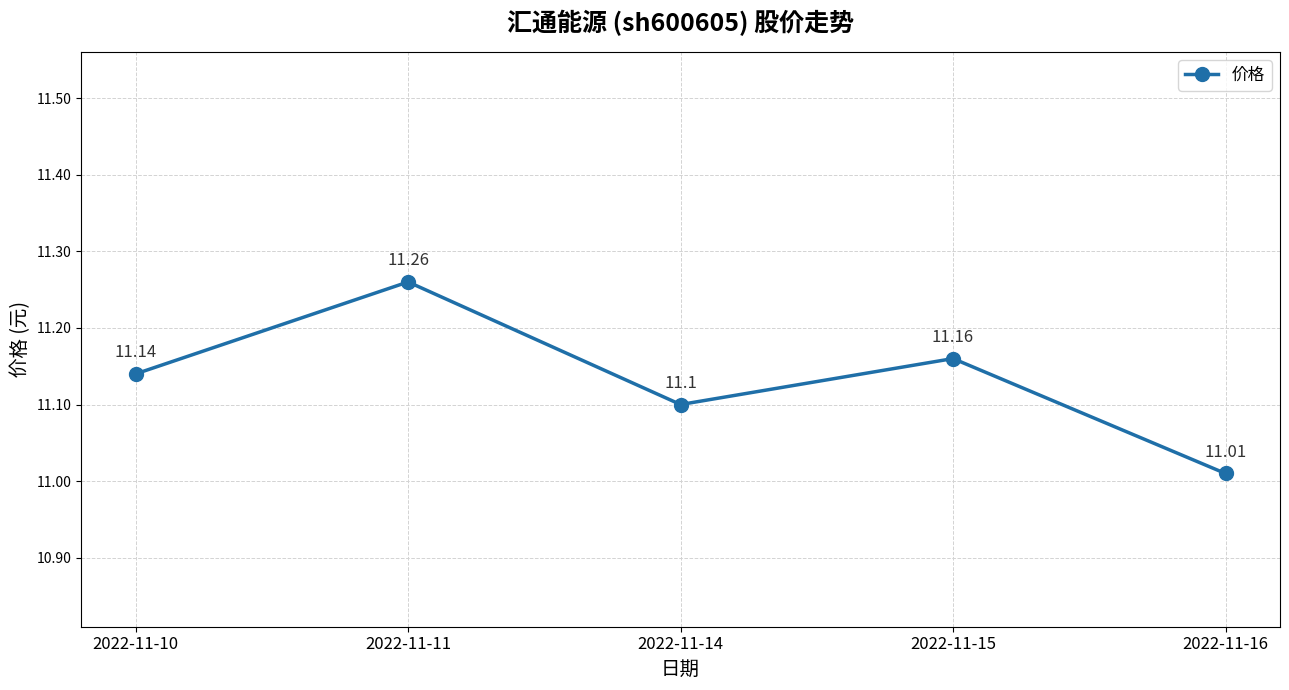

The chart shows a value of 11.2 at 2022-11-15. True or false?

True